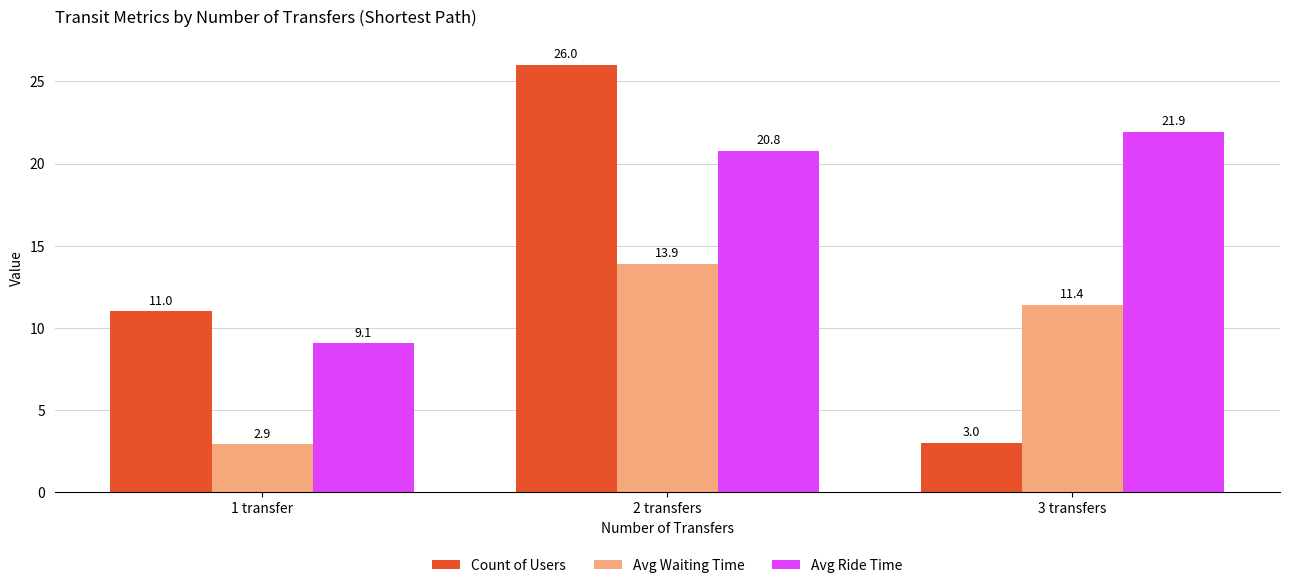

Is the value of Avg Ride Time at 1 transfer greater than the value of Count of Users at 1 transfer?

No